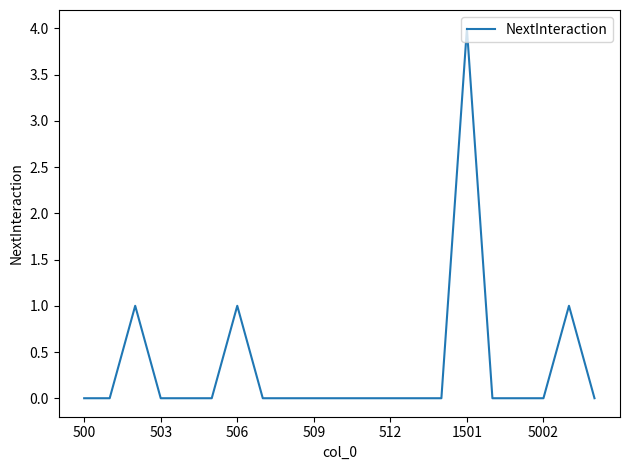

What is the difference between the maximum and minimum values?

4